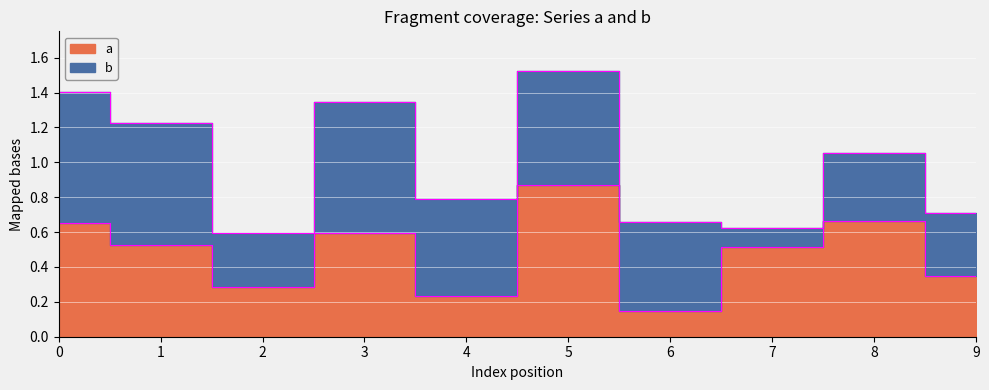

How many lines are shown in the chart?

1